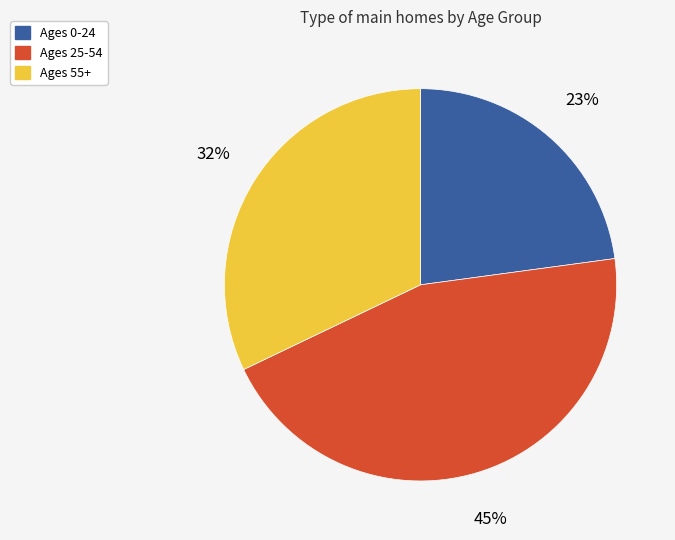

To the nearest percent, what is the average slice percentage?

33%